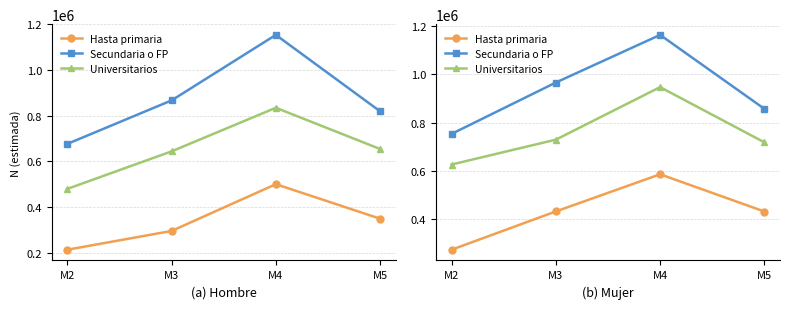

The Universitarios series shows 625664 at M2. True or false?

True